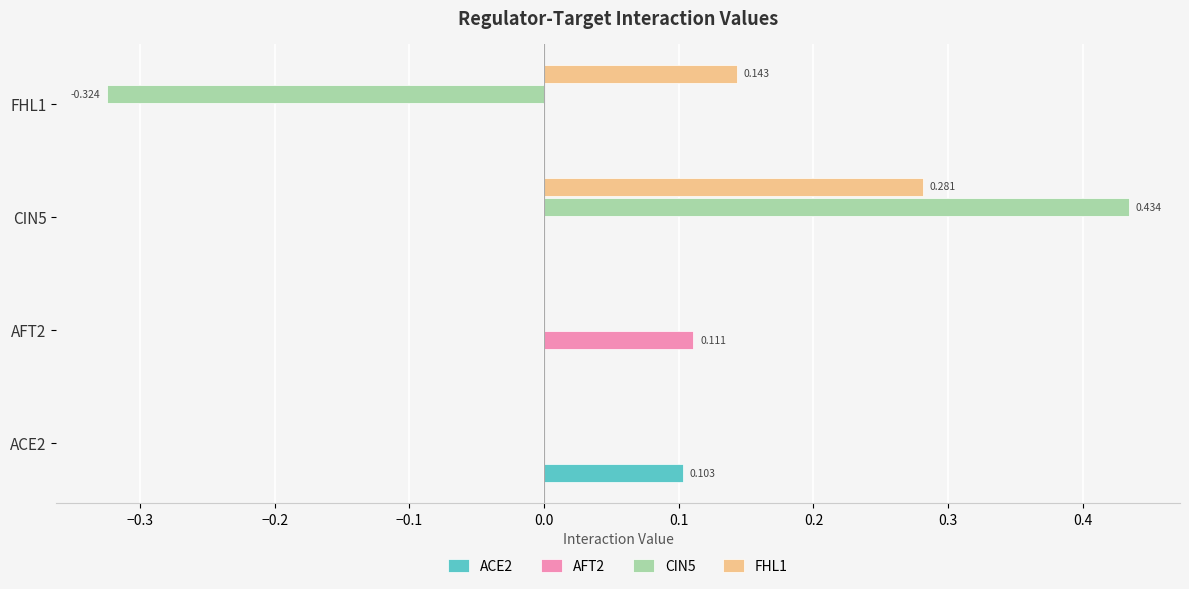

Which series has the widest spread of values?

CIN5